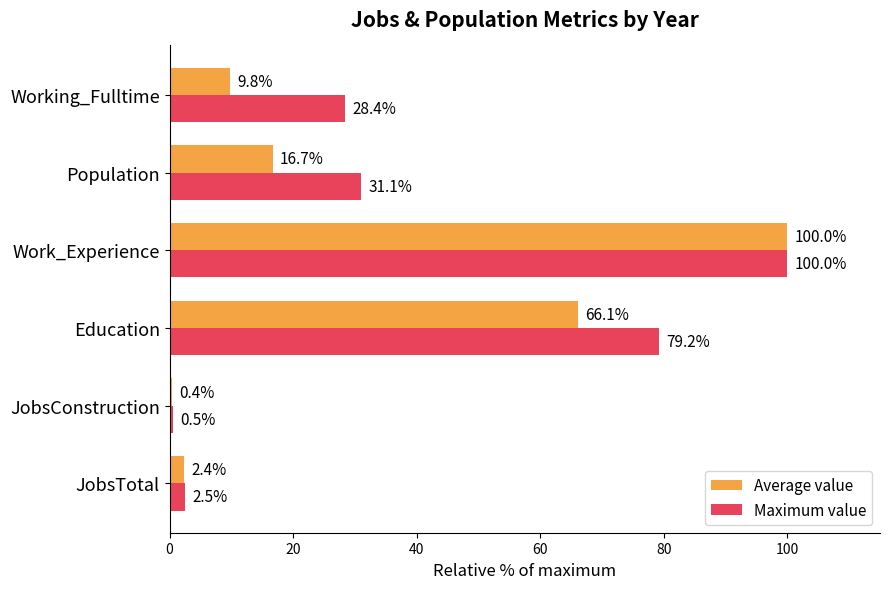

The value of Average value at JobsTotal is 2.4. True or false?

True